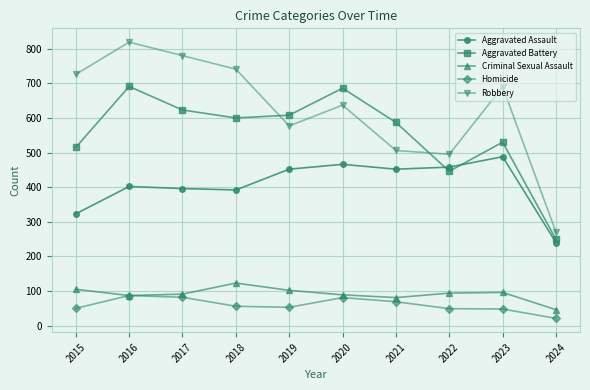

After their last crossing, which series has the higher values: Aggravated Assault or Aggravated Battery?

Aggravated Battery